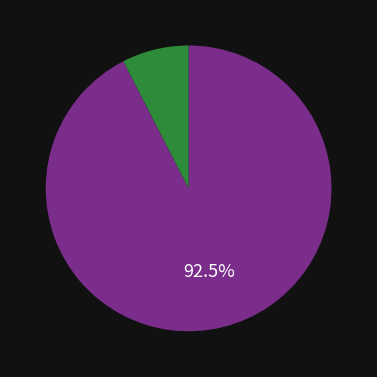

Is there any slice that represents more than half of the pie?

Yes